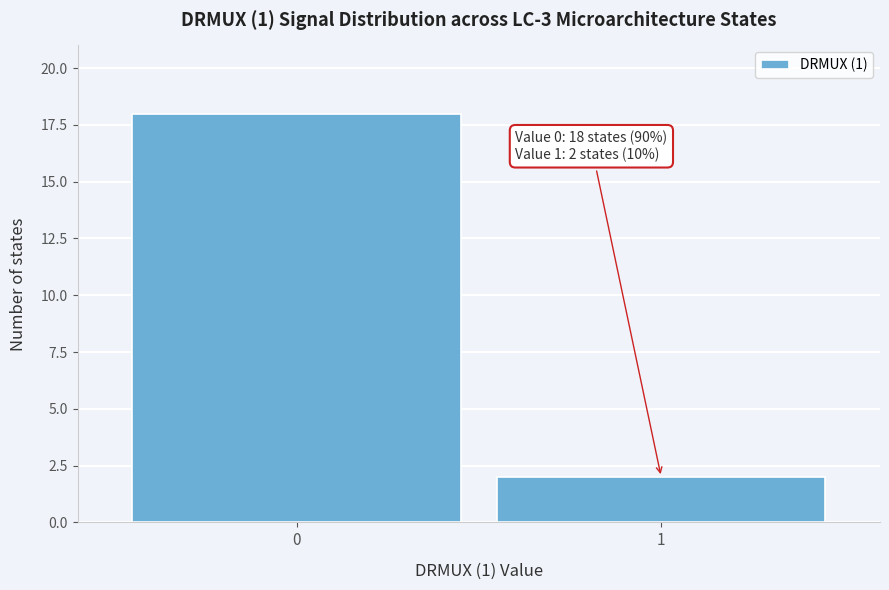

Reading left to right, transcribe all the data shown in this chart.

0=18	1=2